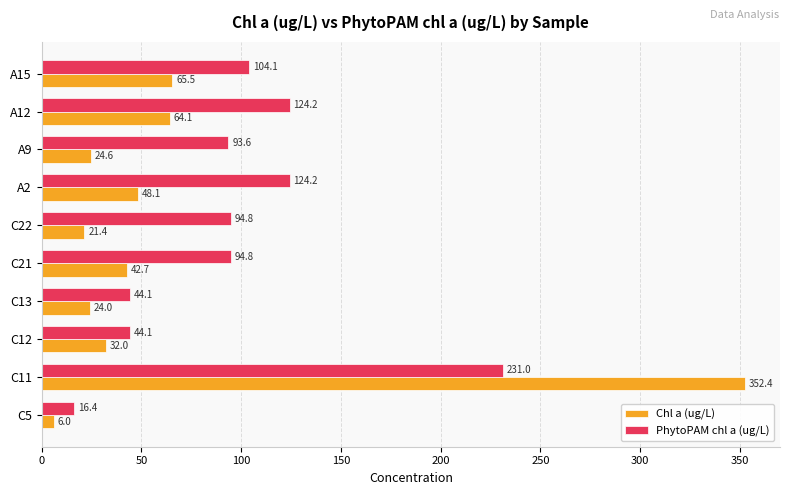

What is the difference between the maximum and minimum values in the PhytoPAM chl a (ug/L) series?

214.6